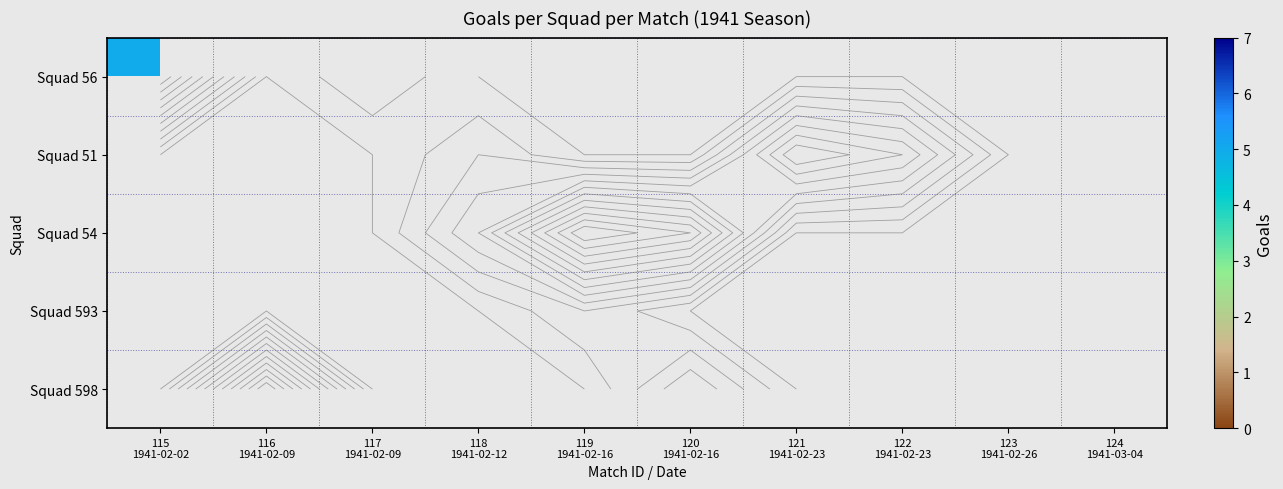

How many values in Squad 56 are above zero?

2